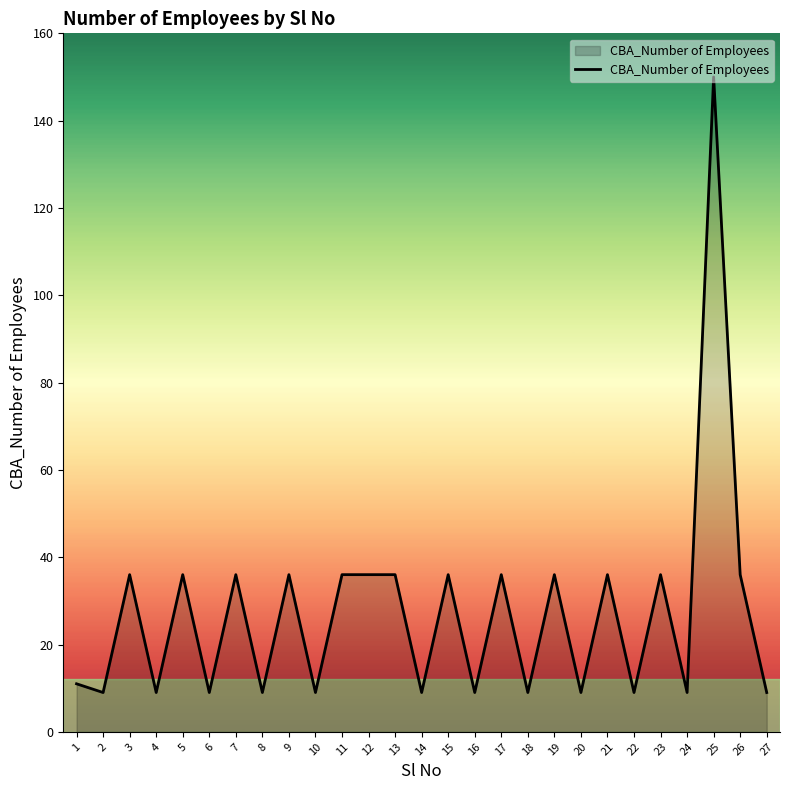

What is the change in value from 10 to 25?

+141